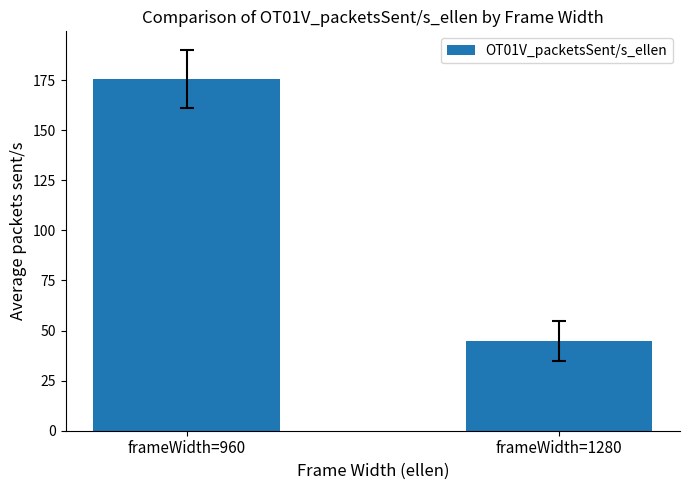

Read the value at frameWidth=1280.

45.0